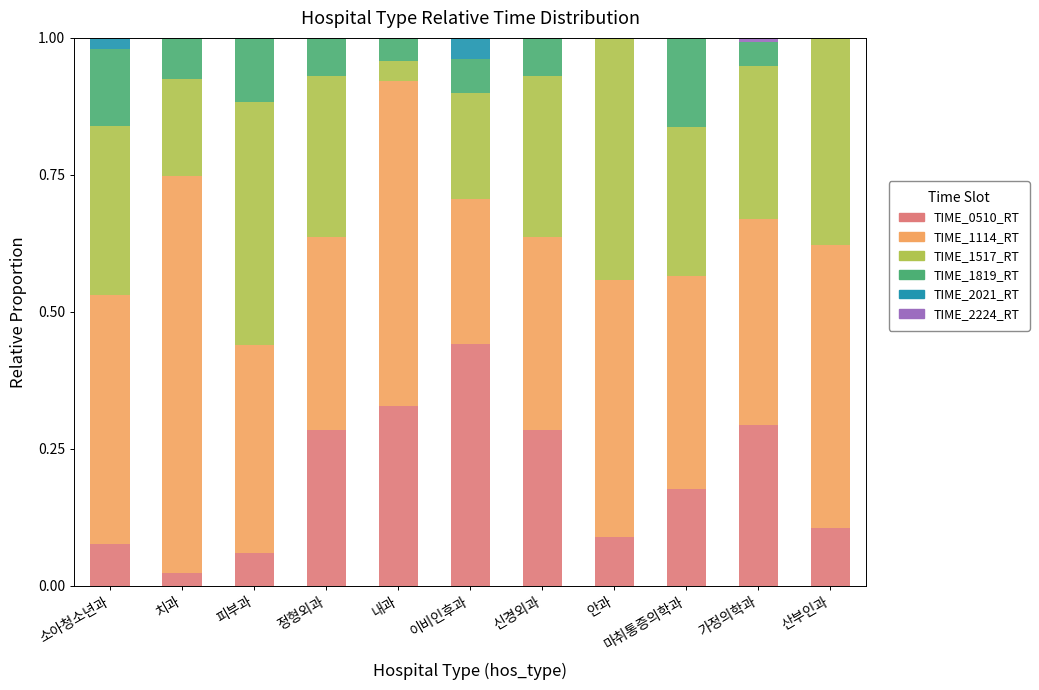

Are the bars horizontal?

No